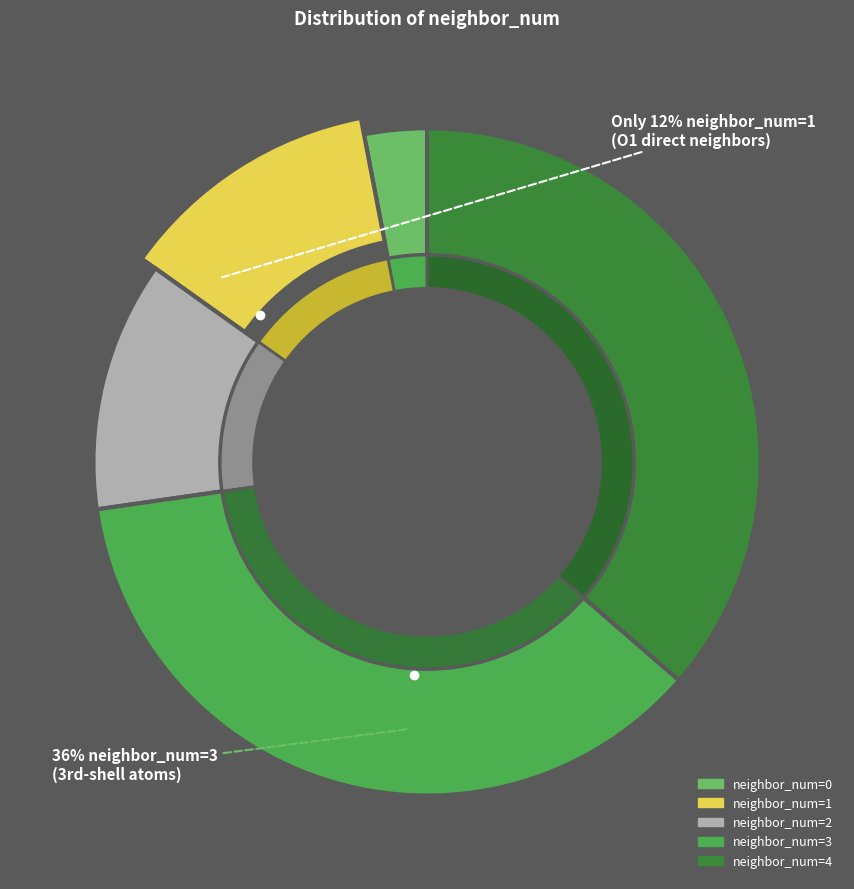

Count the number of slices in the pie.

5